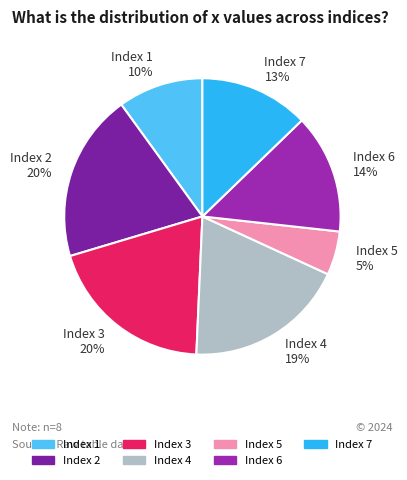

How many slices are in this pie chart?

7